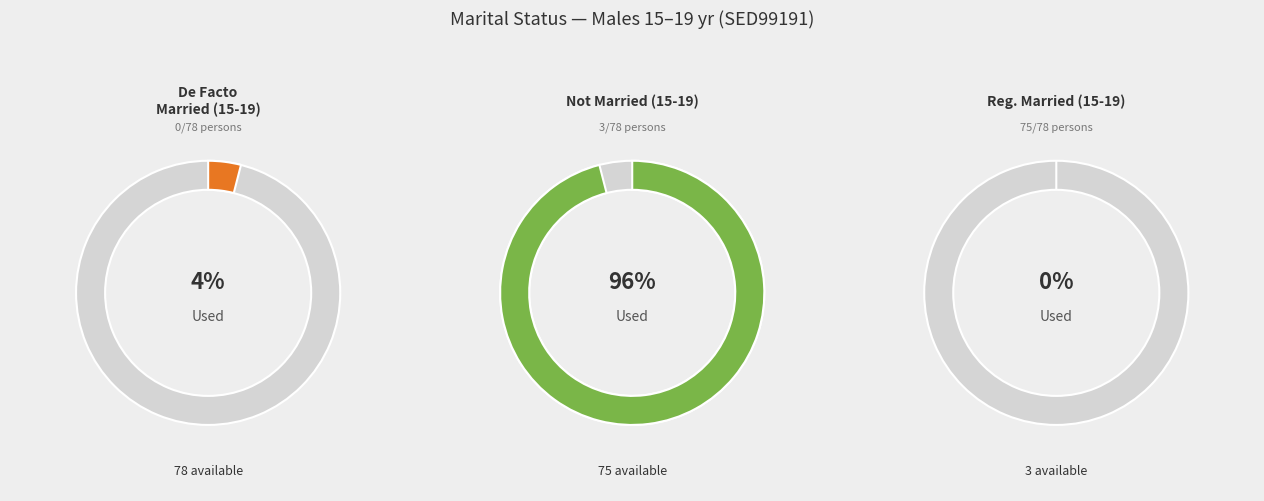

Which series has the largest range (max minus min)?

Not married